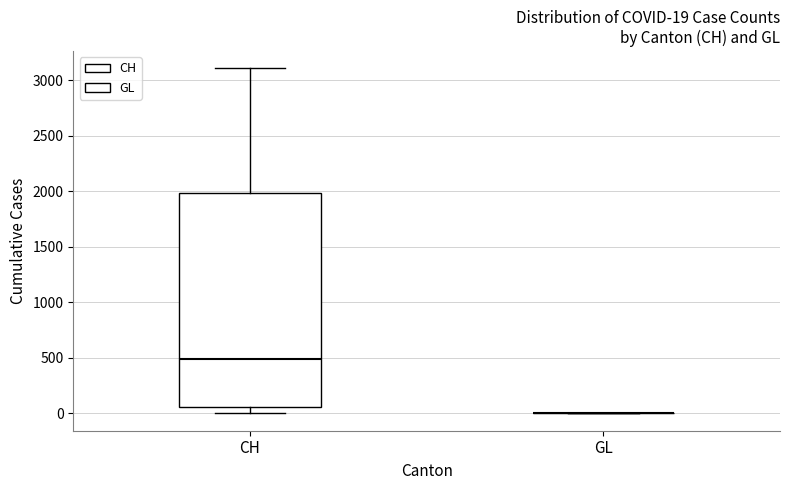

Which box is the tallest, from its lower edge to its upper edge?

CH